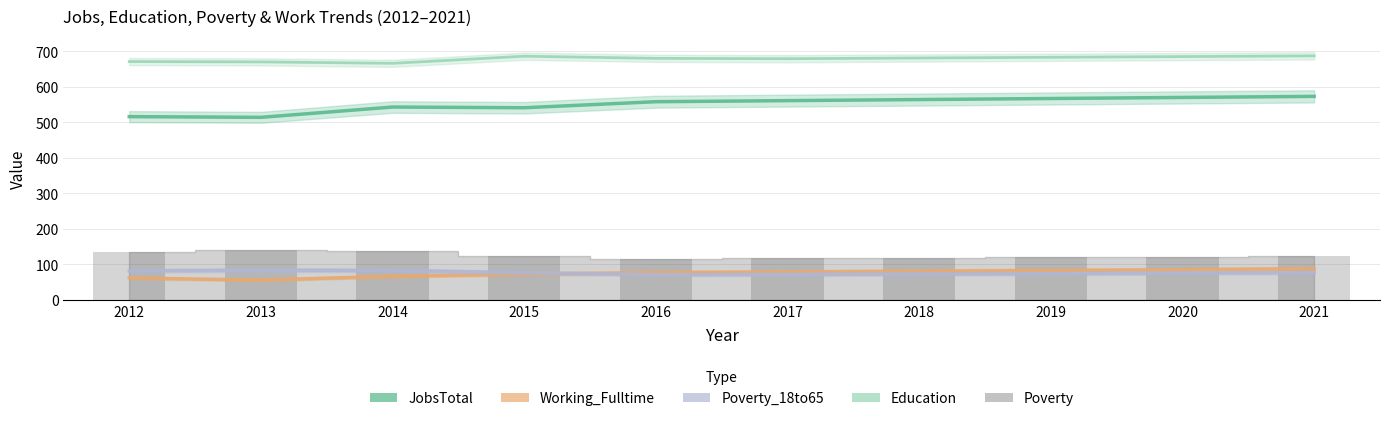

Rank the series by their maximum value, from lowest to highest.

Poverty_18to65, Working_Fulltime, Poverty, JobsTotal, Education